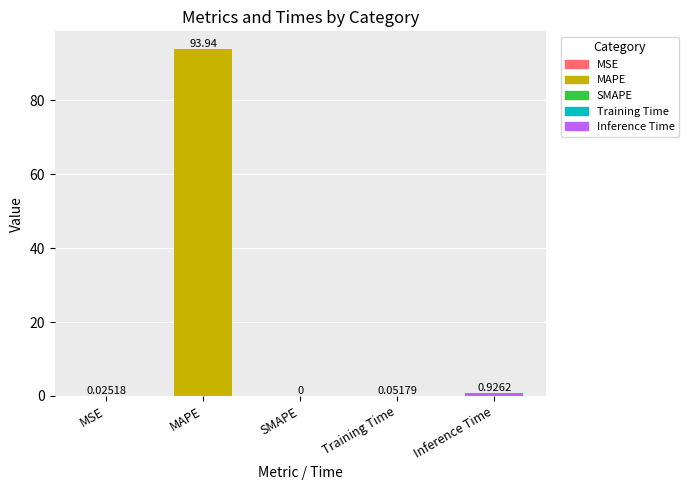

At which label is the value closest to 46?

Inference Time